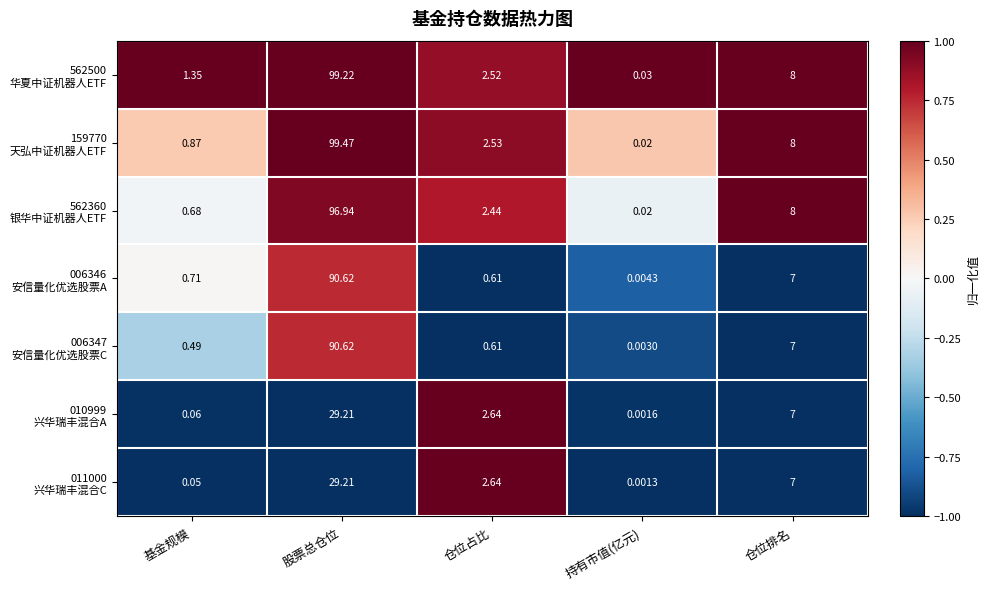

Count the number of categories in the chart.

5